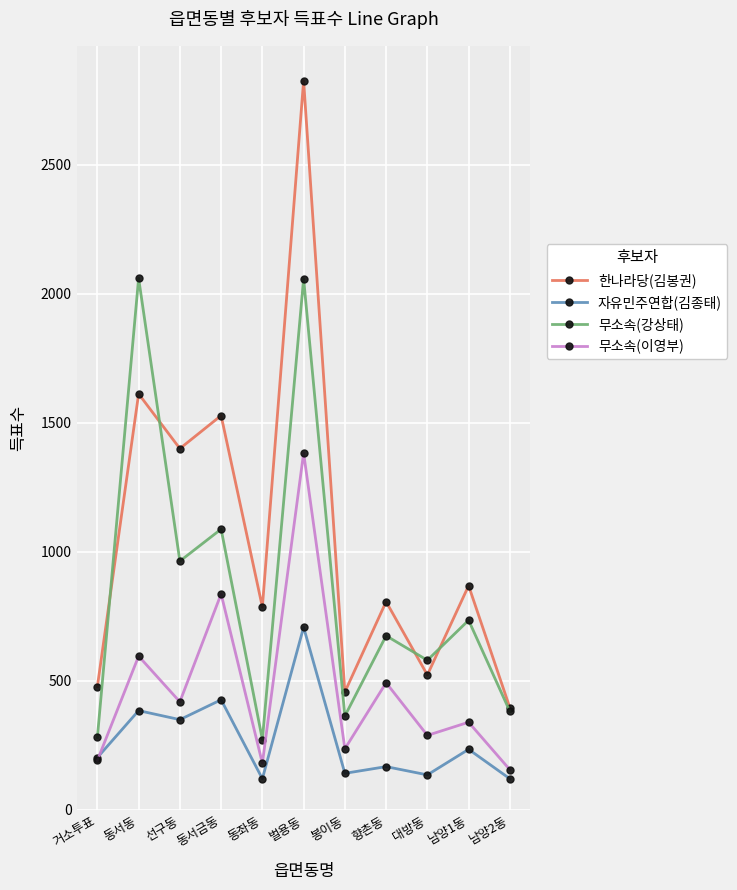

What are all the series names shown in the legend?

한나라당(김봉권), 자유민주연합(김종태), 무소속(강상태), 무소속(이영부)